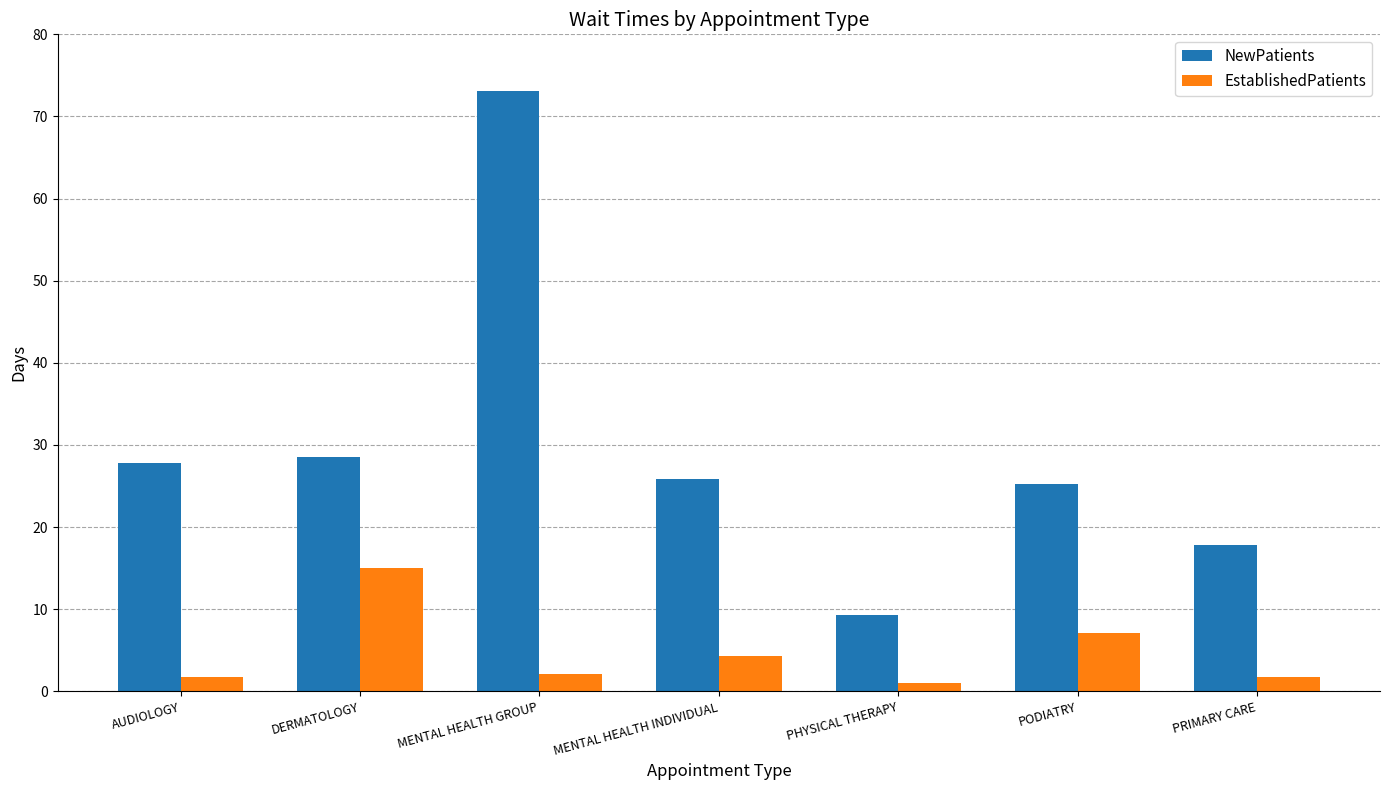

True or false: NewPatients has a value of 73.1 at MENTAL HEALTH GROUP.

True